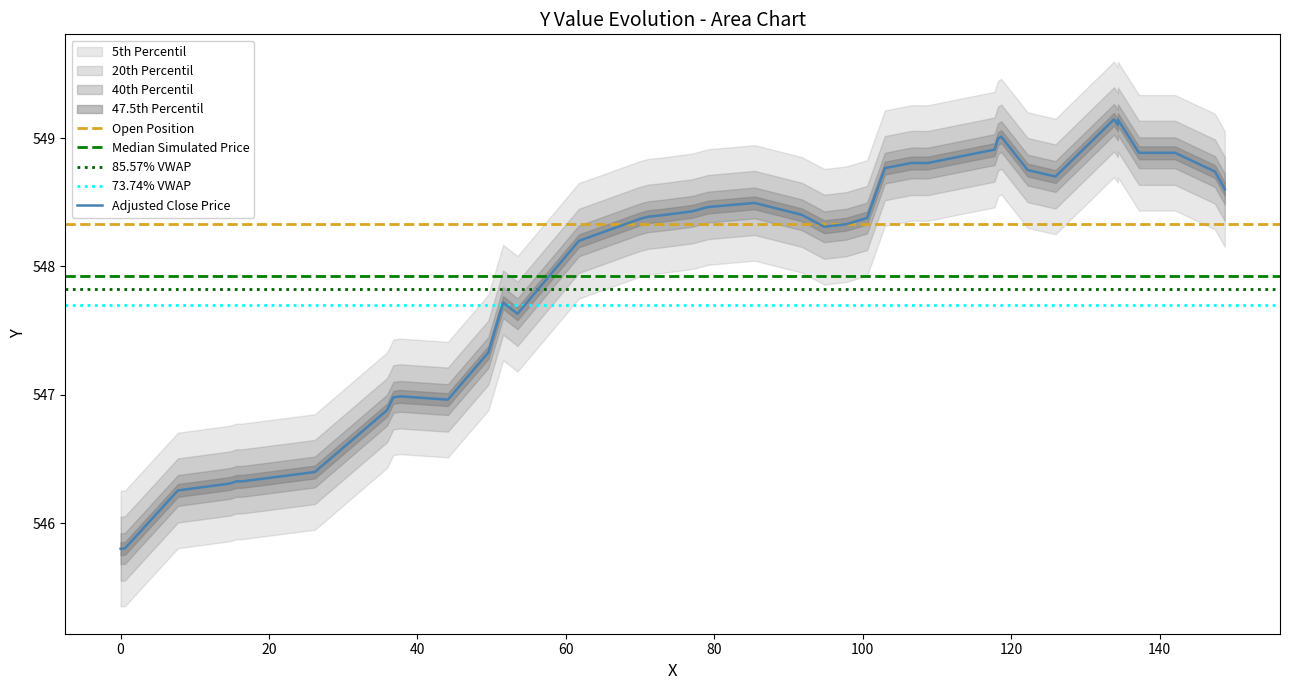

What is the smallest value displayed?

545.8